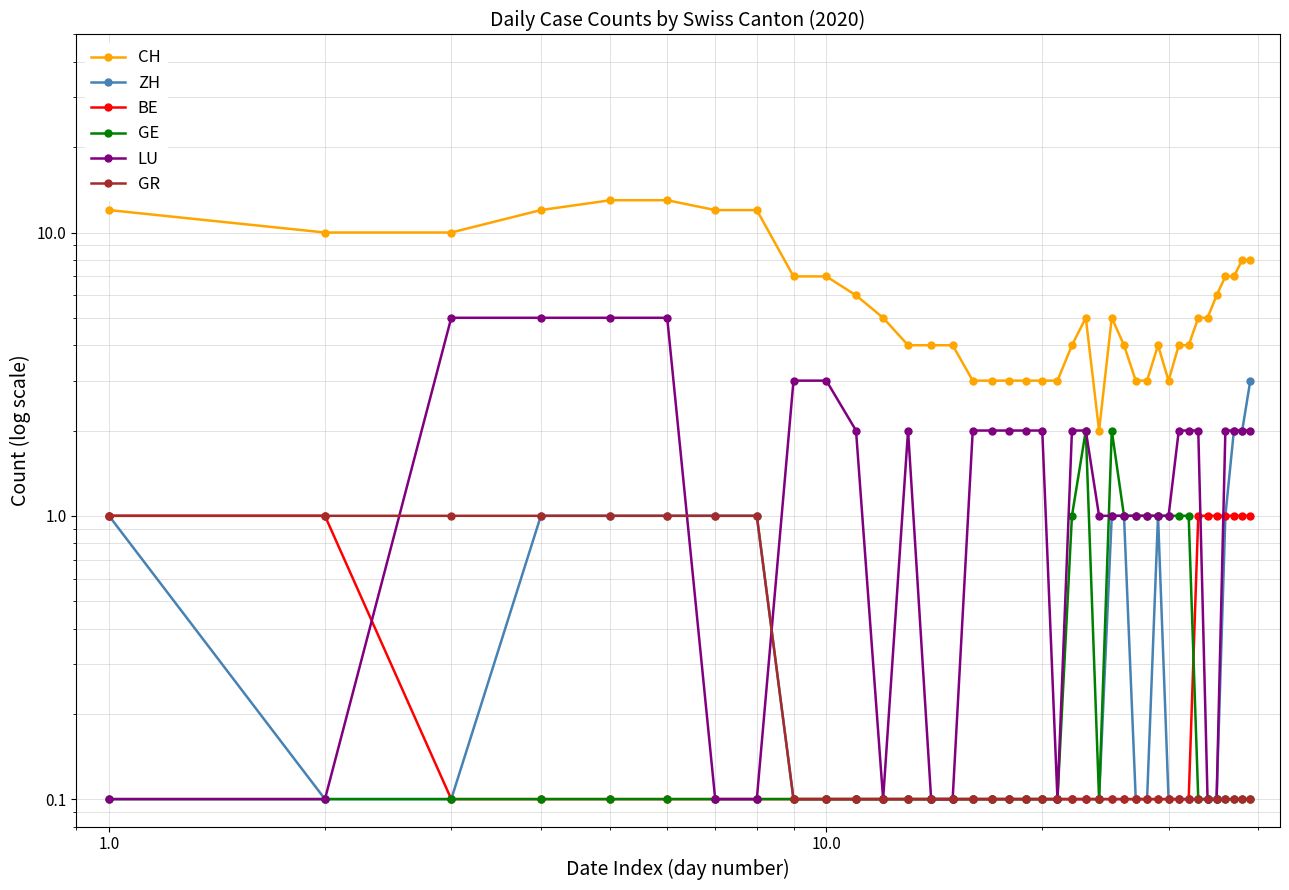

Reading left to right, extract all data points from this chart.

CH: 12.0	10.0	10.0	12.0	13.0	13.0	12.0	12.0	7.0	7.0	6.0	5.0	4.0	4.0	4.0	3.0	3.0	3.0	3.0	3.0	3.0	4.0	5.0	2.0	5.0	4.0	3.0	3.0	4.0	3.0	4.0	4.0	5.0	5.0	6.0	7.0	7.0	8.0	8.0
ZH: 1.0	0.1	0.1	1.0	1.0	1.0	1.0	1.0	0.1	0.1	0.1	0.1	0.1	0.1	0.1	0.1	0.1	0.1	0.1	0.1	0.1	0.1	0.1	0.1	1.0	1.0	0.1	0.1	1.0	0.1	0.1	0.1	0.1	0.1	0.1	1.0	2.0	2.0	3.0
BE: 1.0	1.0	0.1	0.1	0.1	0.1	0.1	0.1	0.1	0.1	0.1	0.1	0.1	0.1	0.1	0.1	0.1	0.1	0.1	0.1	0.1	0.1	0.1	0.1	0.1	0.1	0.1	0.1	0.1	0.1	0.1	0.1	1.0	1.0	1.0	1.0	1.0	1.0	1.0
GE: 0.1	0.1	0.1	0.1	0.1	0.1	0.1	0.1	0.1	0.1	0.1	0.1	0.1	0.1	0.1	0.1	0.1	0.1	0.1	0.1	0.1	1.0	2.0	0.1	2.0	1.0	1.0	1.0	1.0	1.0	1.0	1.0	0.1	0.1	0.1	0.1	0.1	0.1	0.1
LU: 0.1	0.1	5.0	5.0	5.0	5.0	0.1	0.1	3.0	3.0	2.0	0.1	2.0	0.1	0.1	2.0	2.0	2.0	2.0	2.0	0.1	2.0	2.0	1.0	1.0	1.0	1.0	1.0	1.0	1.0	2.0	2.0	2.0	0.1	0.1	2.0	2.0	2.0	2.0
GR: 1.0	1.0	1.0	1.0	1.0	1.0	1.0	1.0	0.1	0.1	0.1	0.1	0.1	0.1	0.1	0.1	0.1	0.1	0.1	0.1	0.1	0.1	0.1	0.1	0.1	0.1	0.1	0.1	0.1	0.1	0.1	0.1	0.1	0.1	0.1	0.1	0.1	0.1	0.1